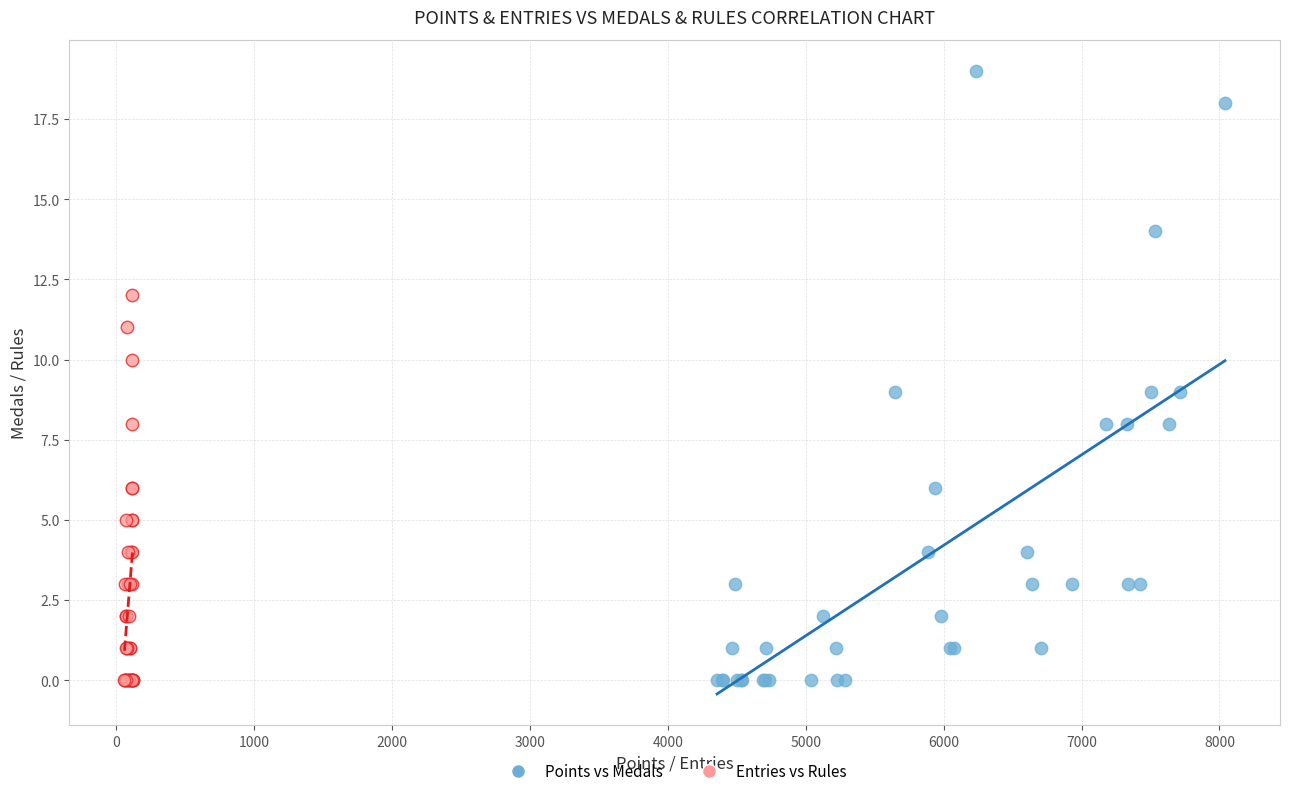

Which series reaches the maximum Y coordinate?

Points vs Medals